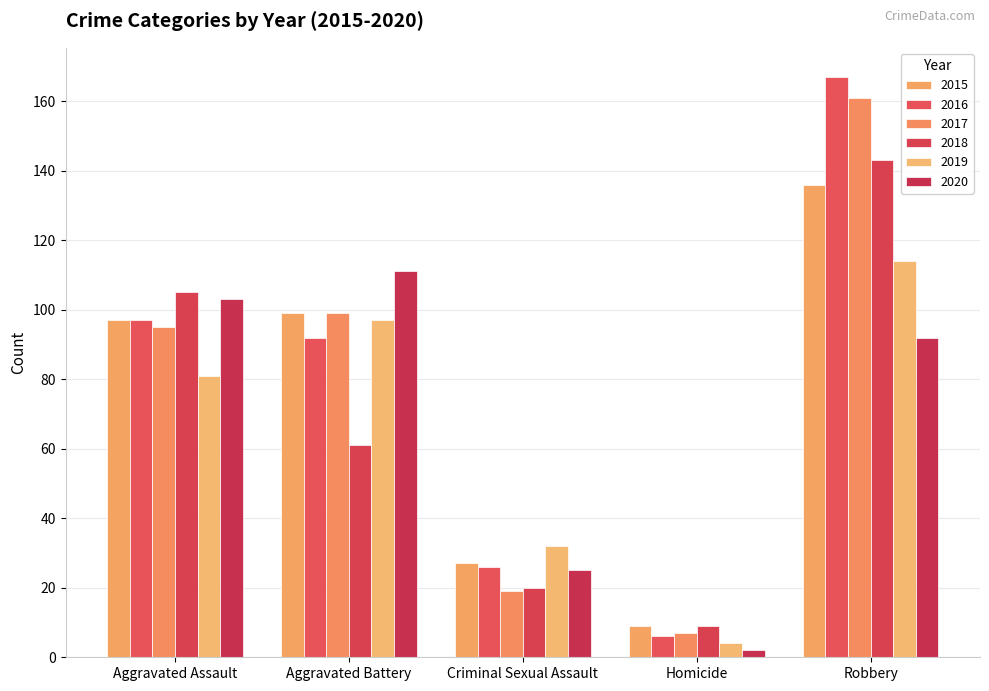

What is the difference between the 2015 values at Homicide and Robbery?

127